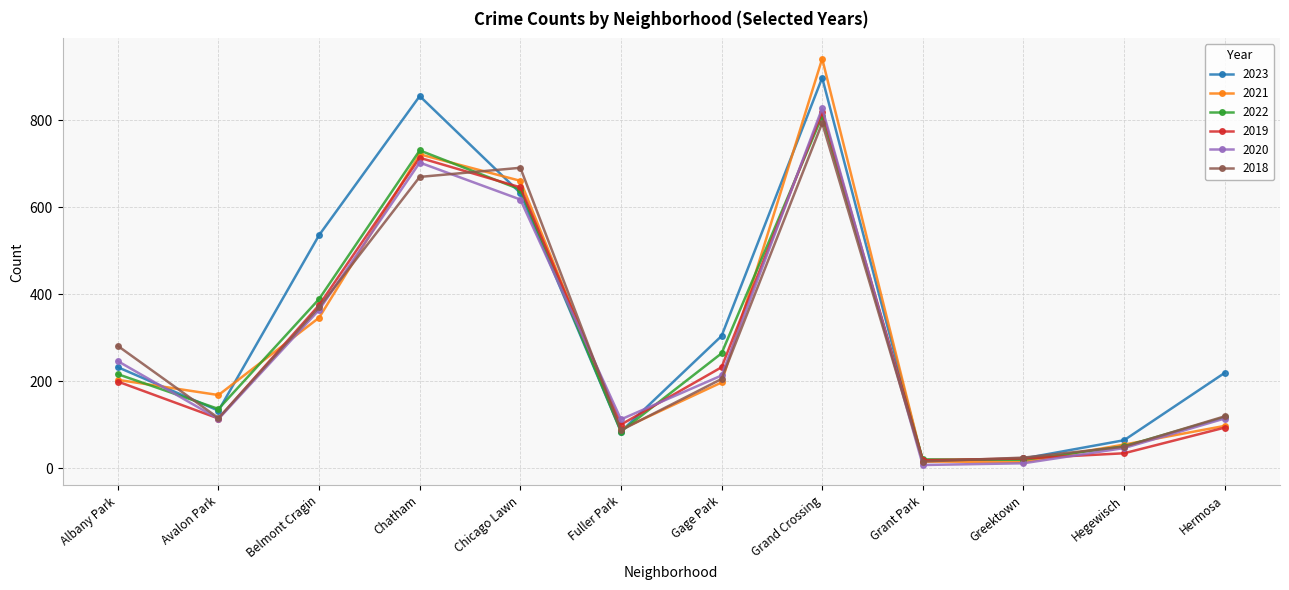

Does the chart display data point markers on the line(s)?

Yes